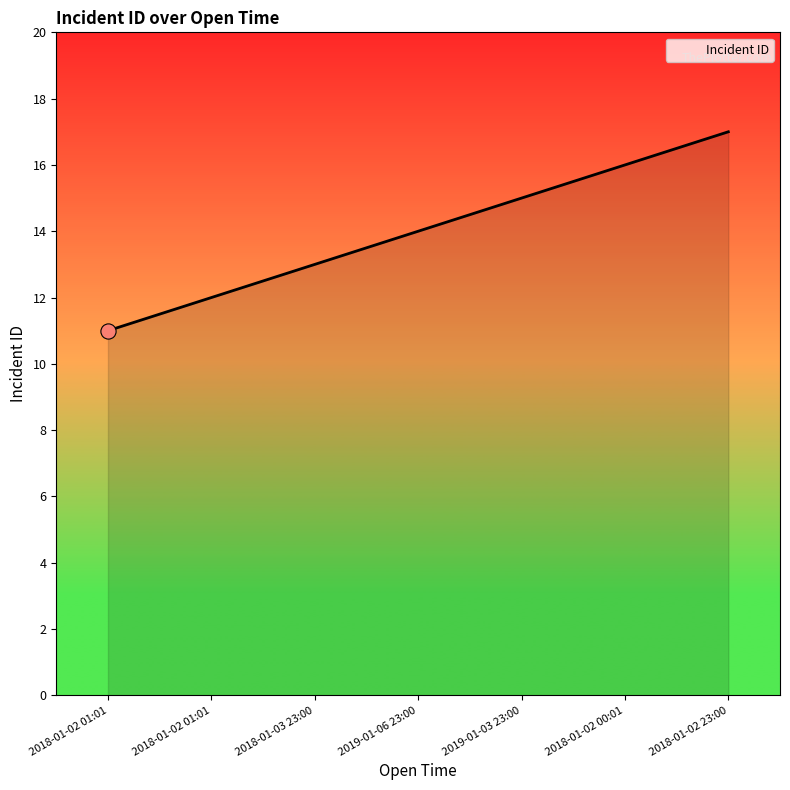

How many distinct data groups are displayed?

1